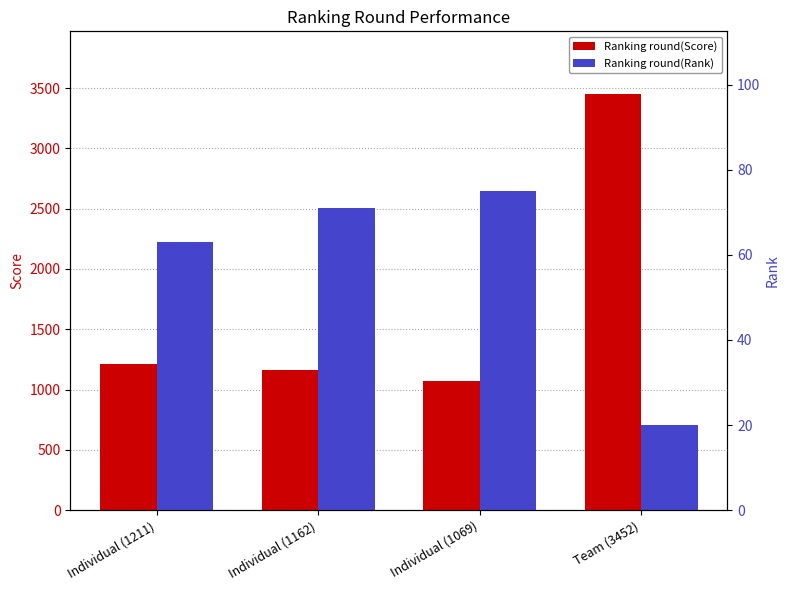

Which series has the largest range (max minus min)?

Ranking round(Score)